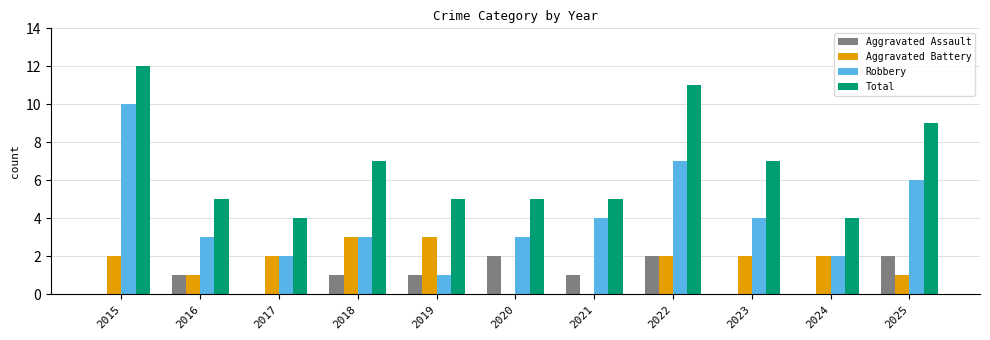

Is the value of Aggravated Assault at 2017 greater than the value of Aggravated Battery at 2023?

No